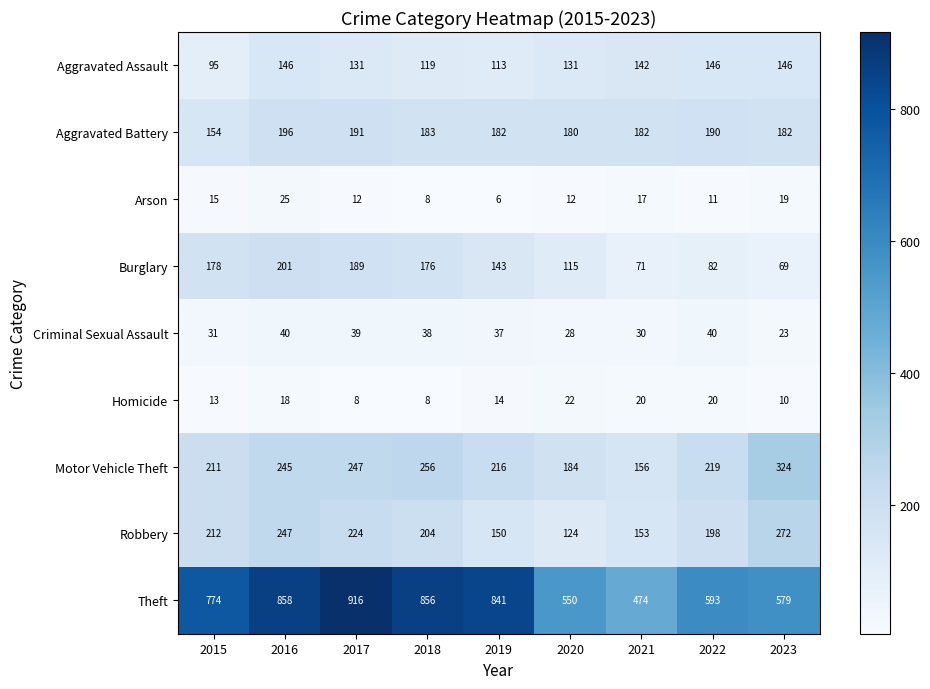

What is the spread (max minus min) of values at 2018?

848